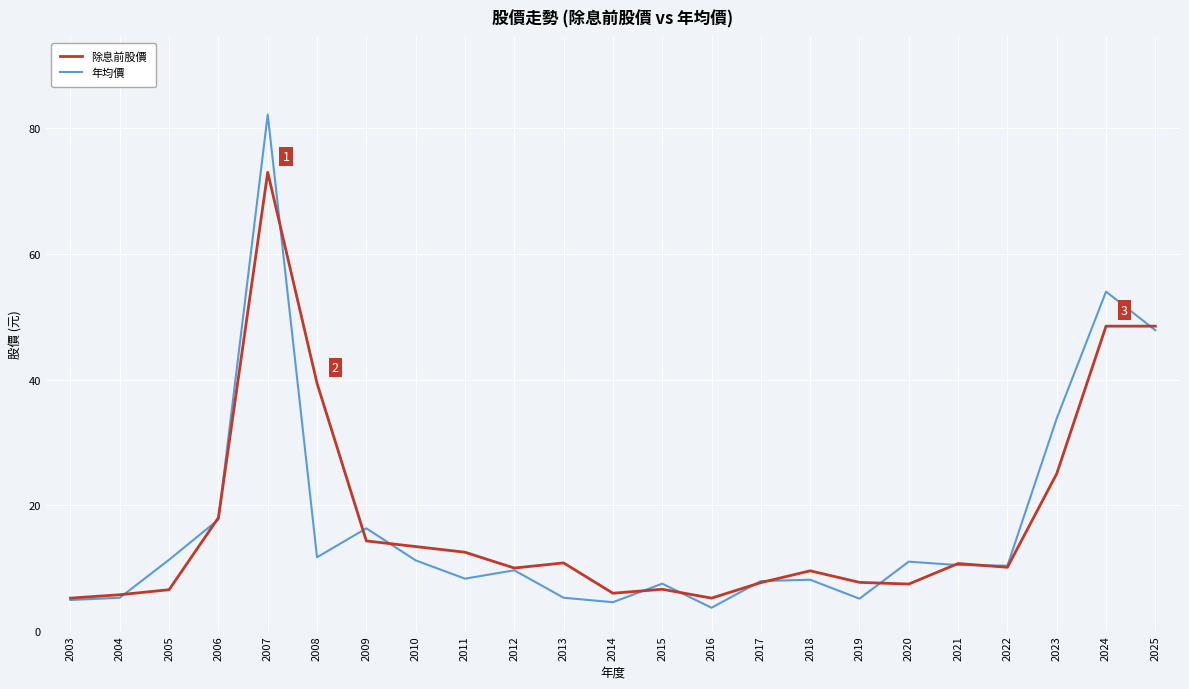

Is the value of 年均價 at 2018 greater than the value of 除息前股價 at 2003?

Yes